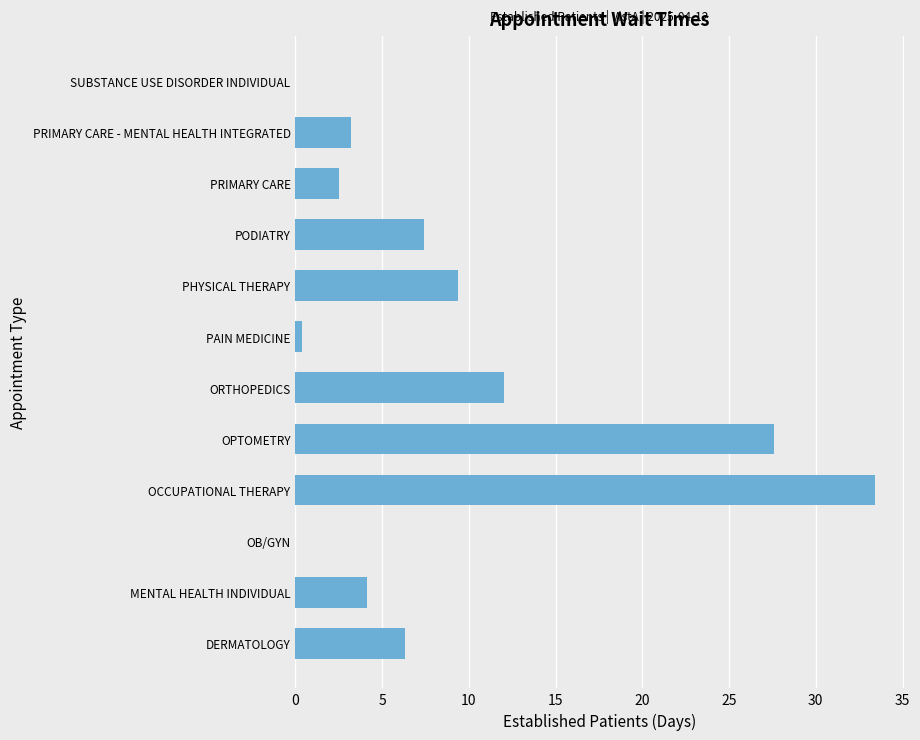

True or false: the data shows 3.0 at PHYSICAL THERAPY.

False